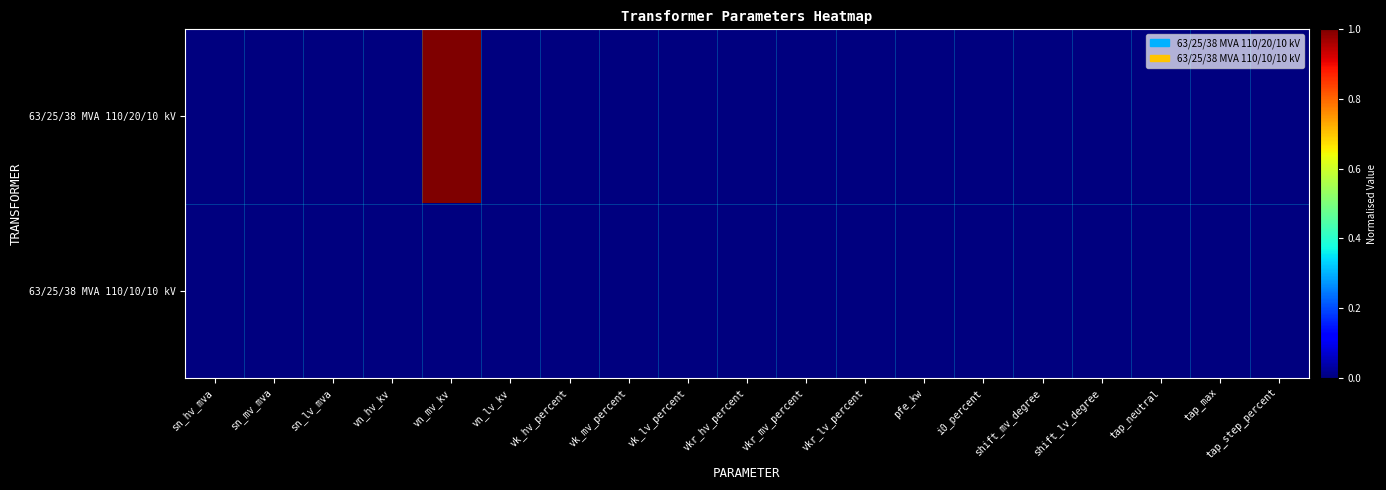

Reading left to right, what are all the values shown in this chart?

63/25/38 MVA 110/20/10 kV: sn_hv_mva=0	sn_mv_mva=0	sn_lv_mva=0	vn_hv_kv=0	vn_mv_kv=1	vn_lv_kv=0	vk_hv_percent=0	vk_mv_percent=0	vk_lv_percent=0	vkr_hv_percent=0	vkr_mv_percent=0	vkr_lv_percent=0	pfe_kw=0	i0_percent=0	shift_mv_degree=0	shift_lv_degree=0	tap_neutral=0	tap_max=0	tap_step_percent=0
63/25/38 MVA 110/10/10 kV: sn_hv_mva=0	sn_mv_mva=0	sn_lv_mva=0	vn_hv_kv=0	vn_mv_kv=0	vn_lv_kv=0	vk_hv_percent=0	vk_mv_percent=0	vk_lv_percent=0	vkr_hv_percent=0	vkr_mv_percent=0	vkr_lv_percent=0	pfe_kw=0	i0_percent=0	shift_mv_degree=0	shift_lv_degree=0	tap_neutral=0	tap_max=0	tap_step_percent=0